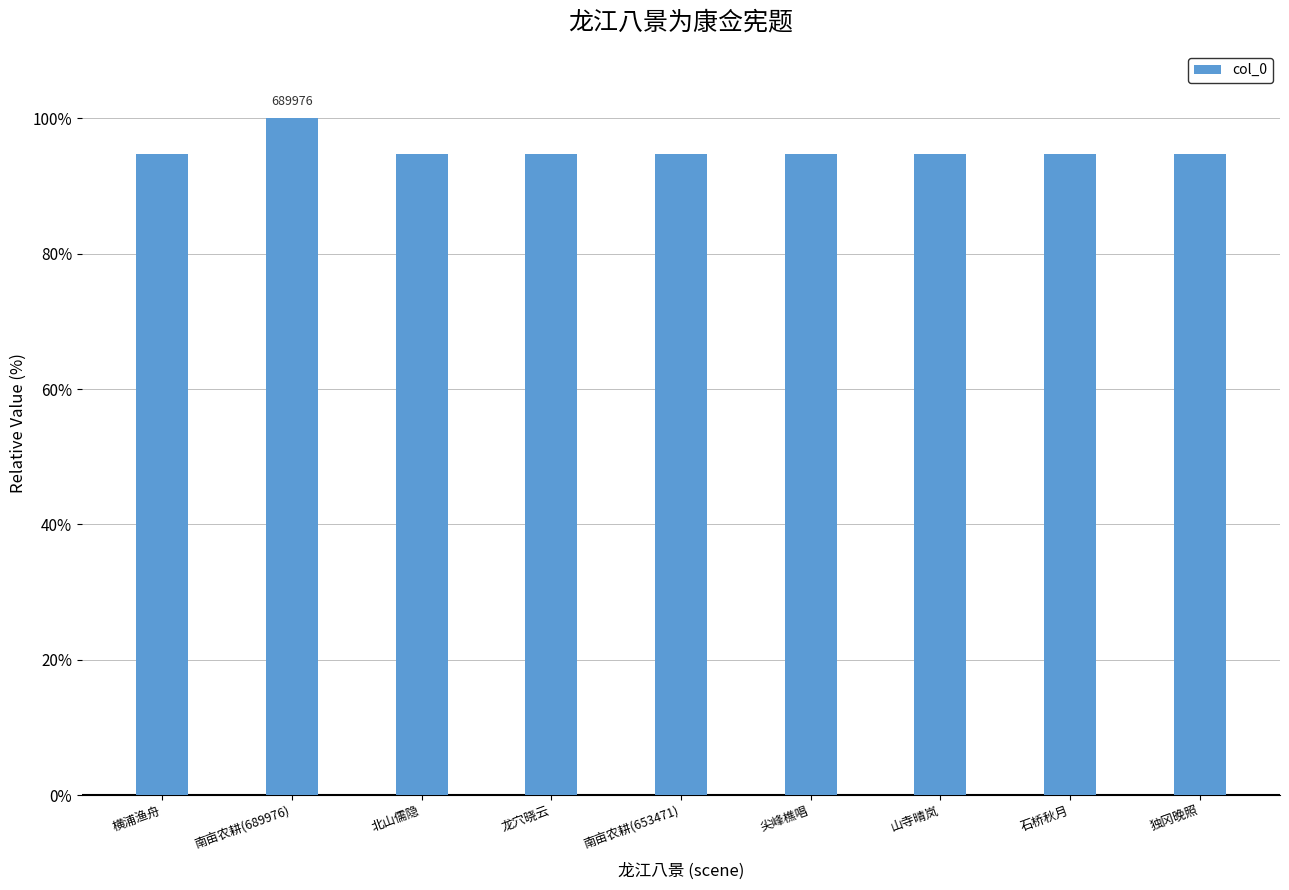

True or false: the data shows 94.7 at 龙穴晓云.

True